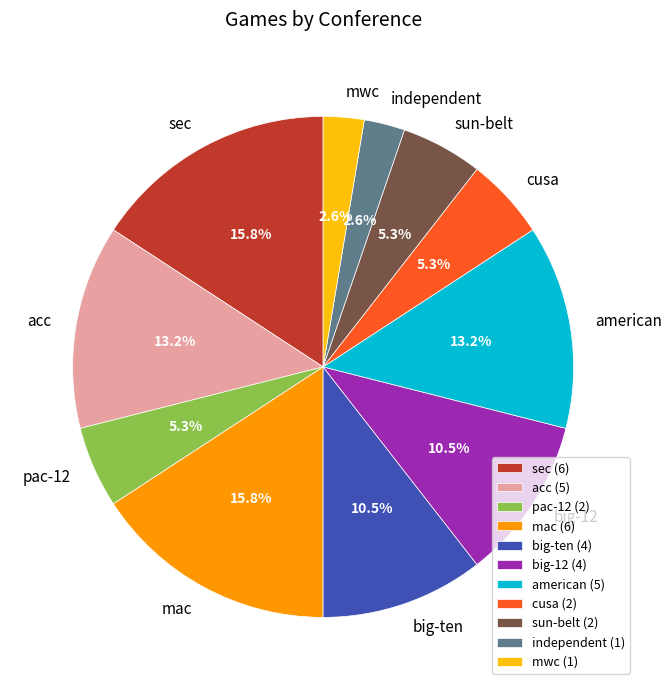

Is there any slice that represents more than half of the pie?

No